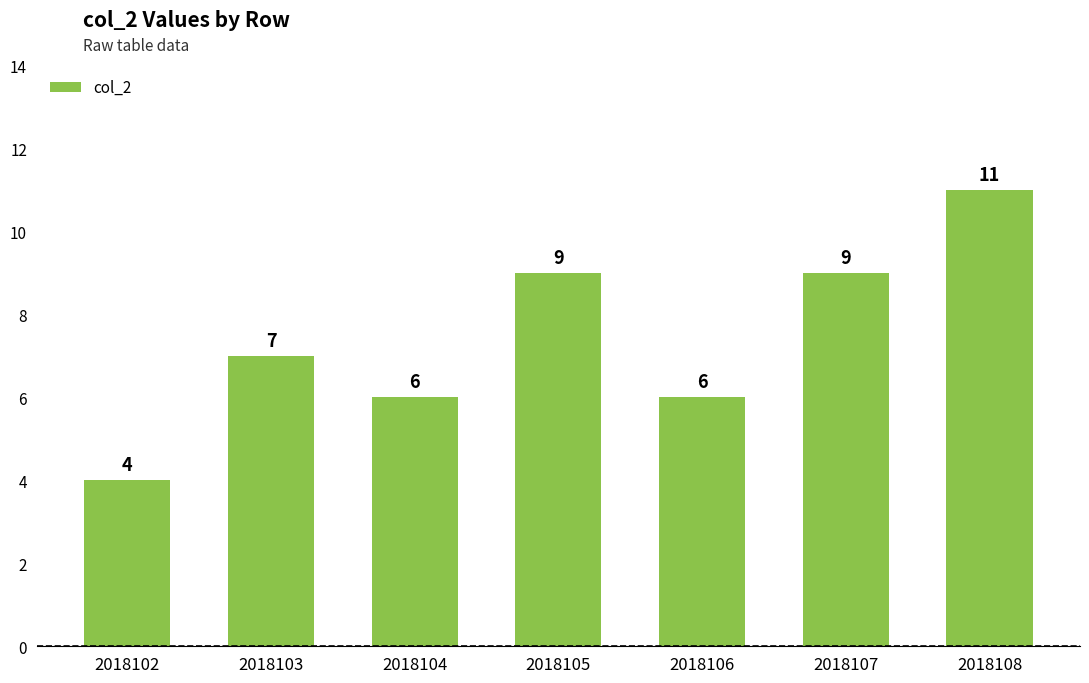

What is the average value?

7